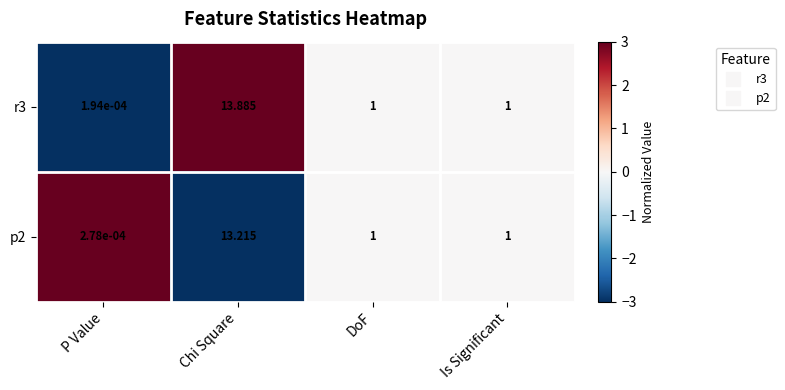

Which category has the highest value in the r3 series?

Chi Square